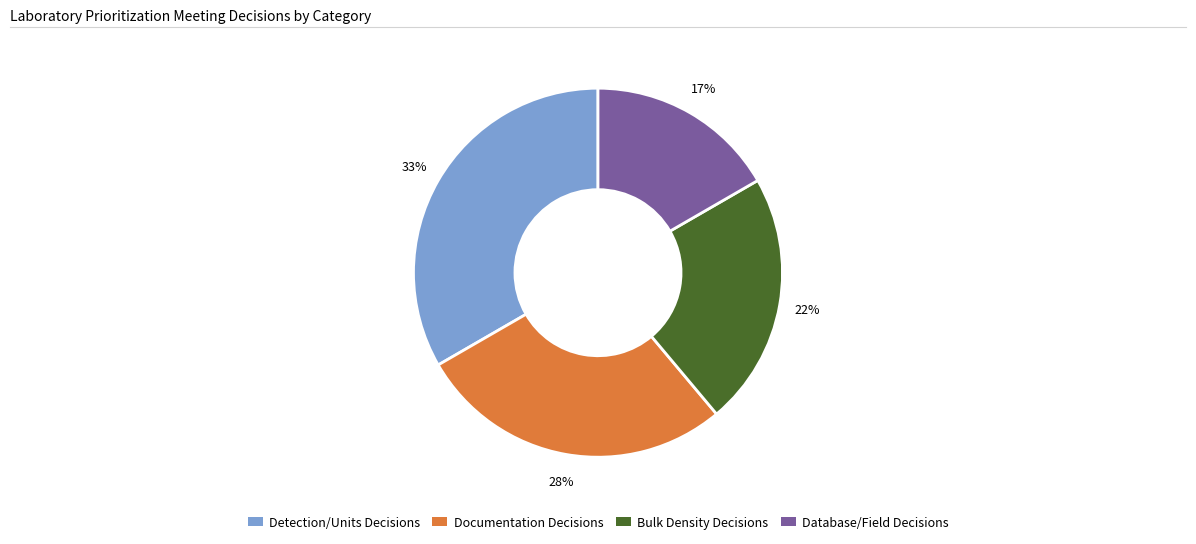

How many segments does this pie chart have?

4